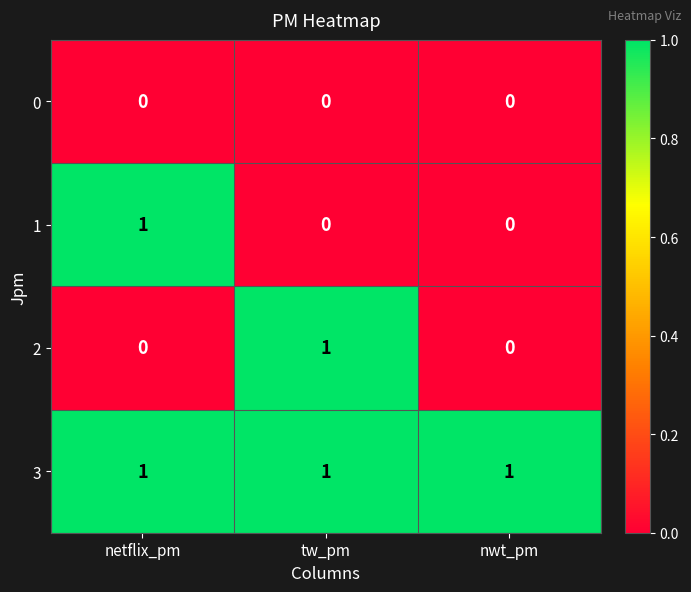

Reading left to right, what are all the values shown in this chart?

0: netflix_pm=0	tw_pm=0	nwt_pm=0
1: netflix_pm=1	tw_pm=0	nwt_pm=0
2: netflix_pm=0	tw_pm=1	nwt_pm=0
3: netflix_pm=1	tw_pm=1	nwt_pm=1